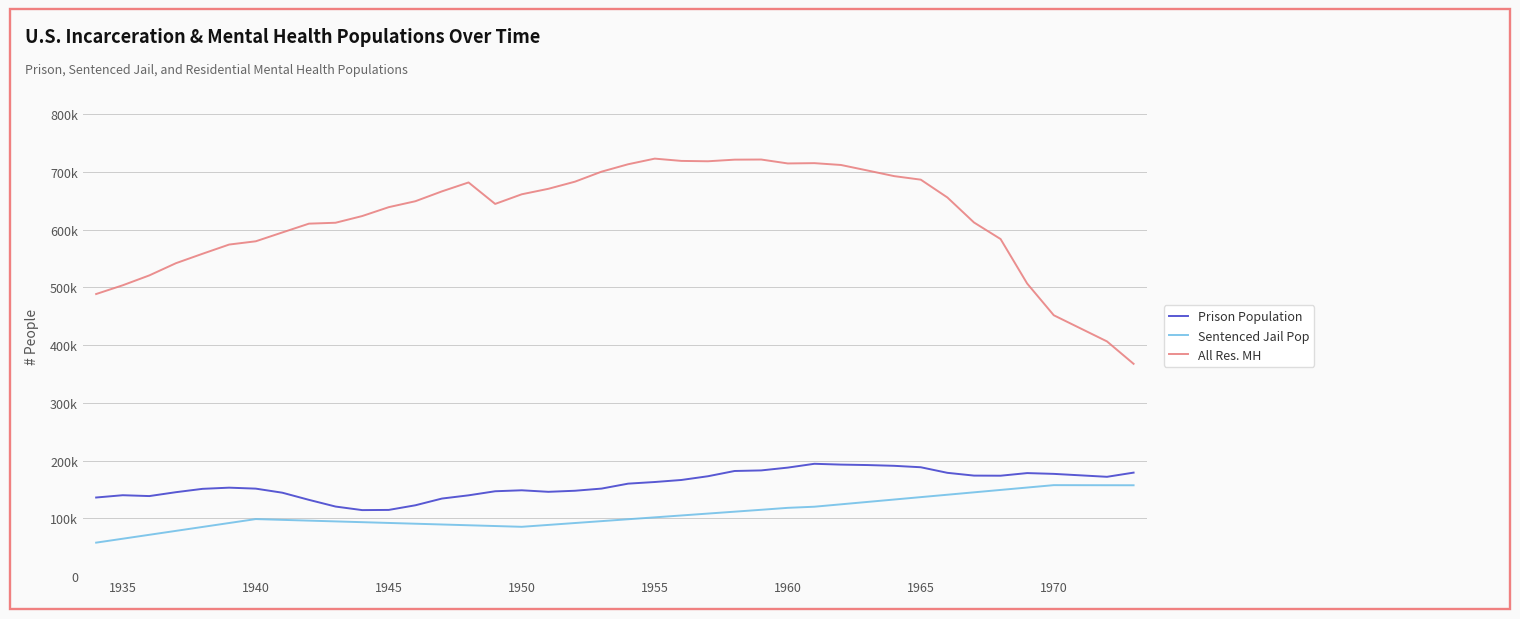

True or false: All Res. MH and Prison Population cross at least once.

False